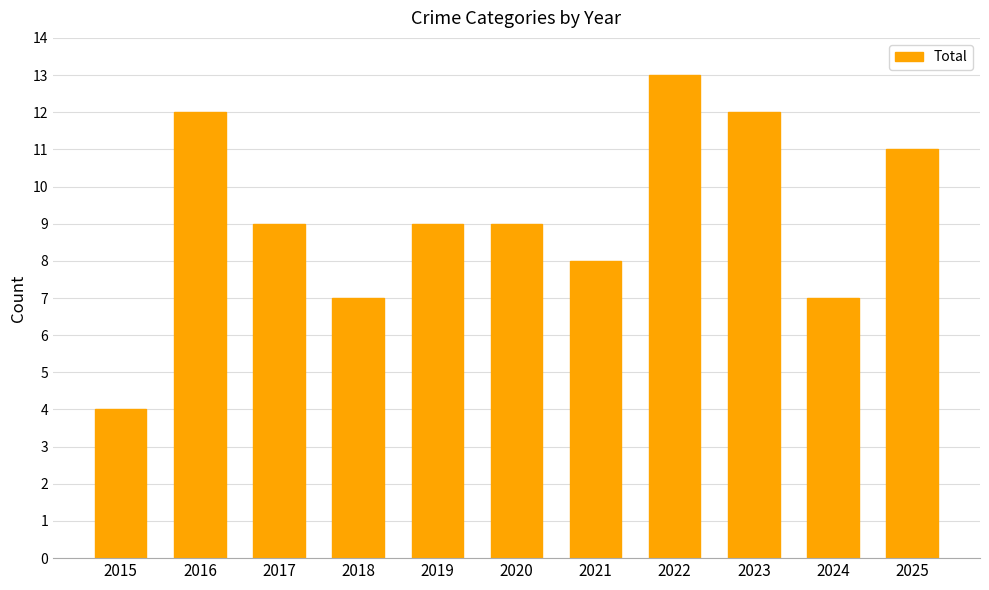

Reading right to left, list all the values displayed in this chart.

11	7	12	13	8	9	9	7	9	12	4